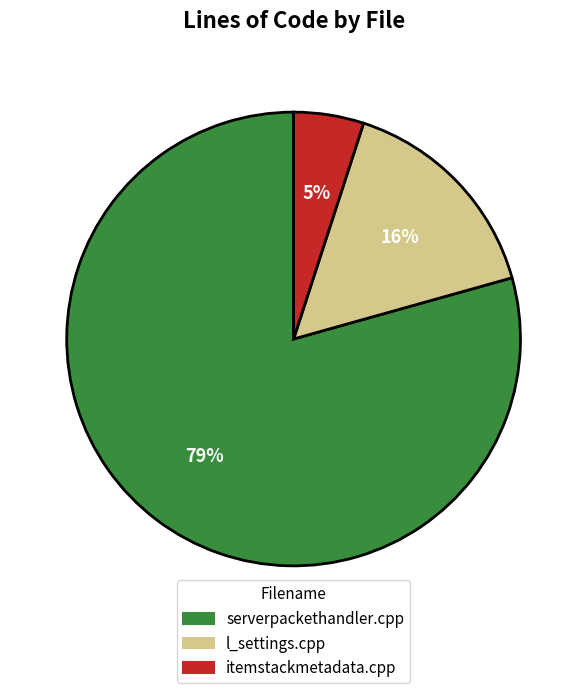

Do l_settings.cpp and serverpackethandler.cpp together represent more than half of the pie?

Yes